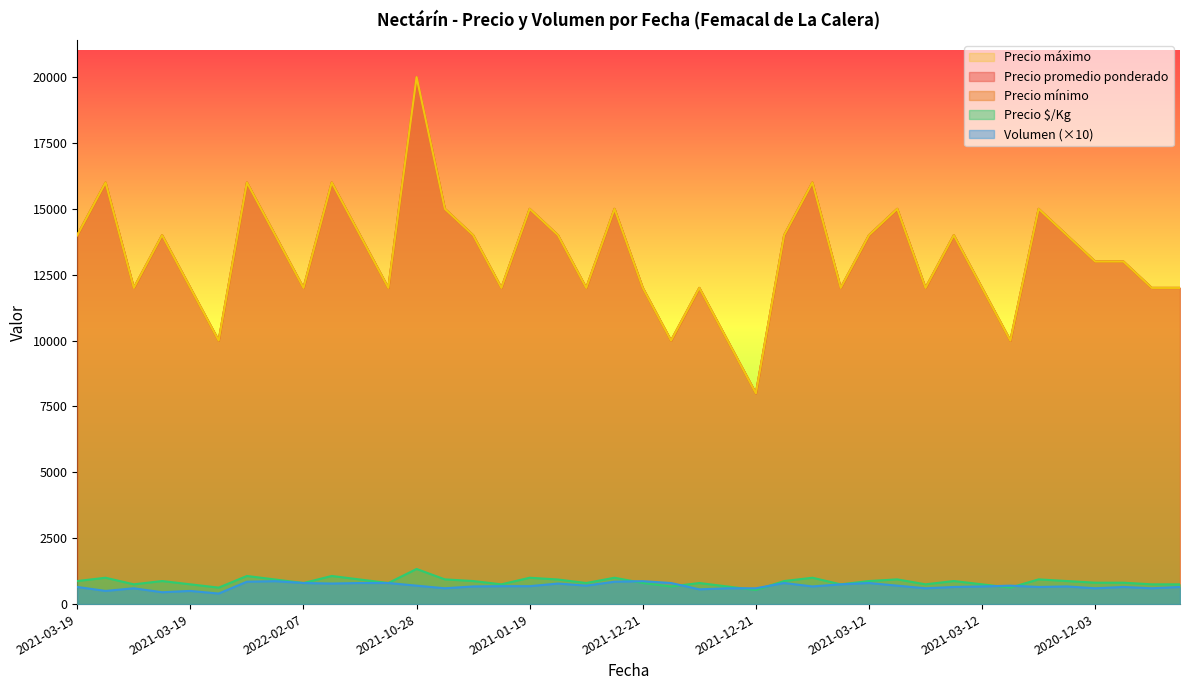

Where is the first local minimum for Precio $/Kg?

2021-03-19